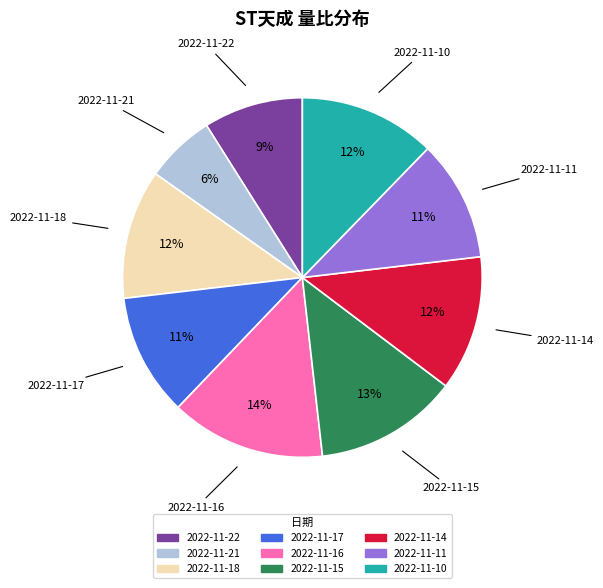

To the nearest percent, what is the difference between the 2022-11-11 and 2022-11-15 slice percentages?

2%